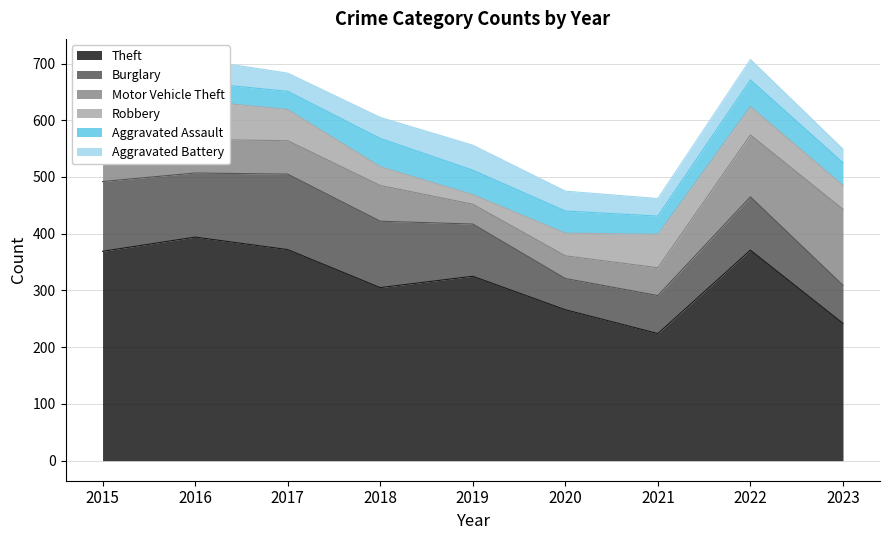

Where is Aggravated Assault nearest to the value 41?

2023